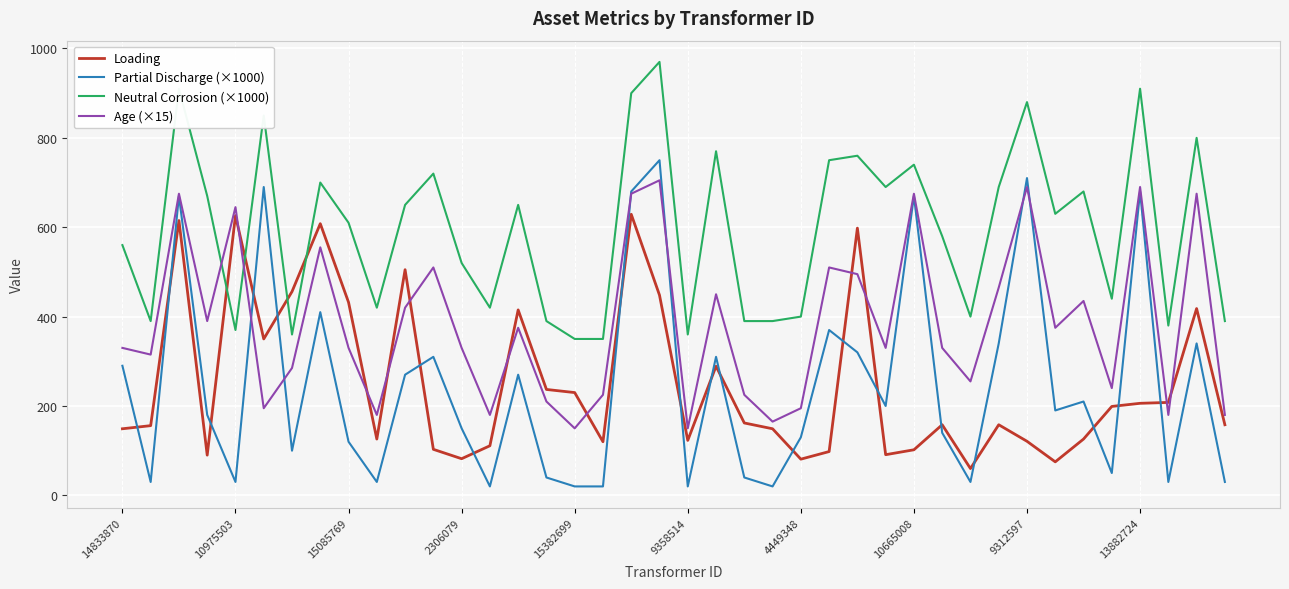

Which series has the largest range (max minus min)?

Partial Discharge (×1000)